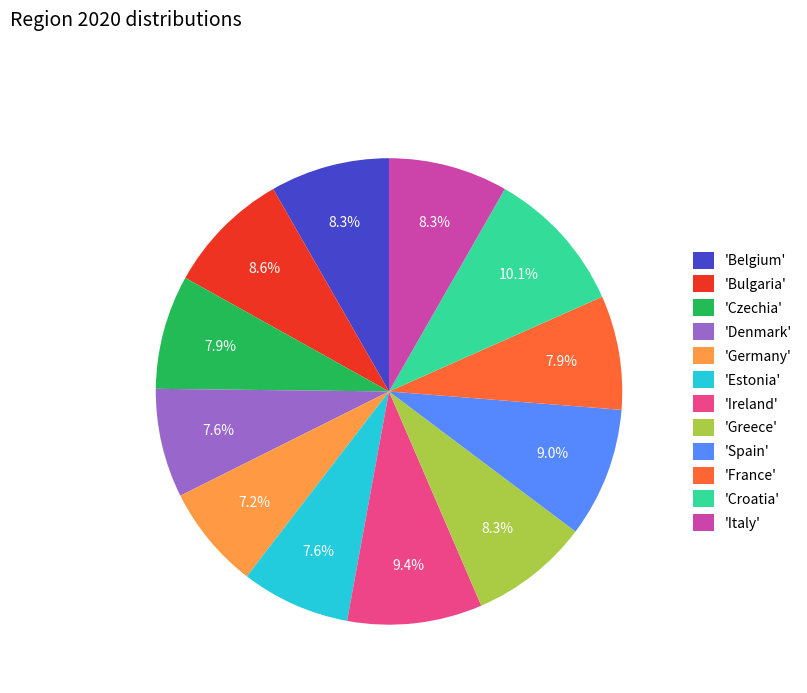

Between 'Germany' and 'Croatia', which is larger?

'Croatia'